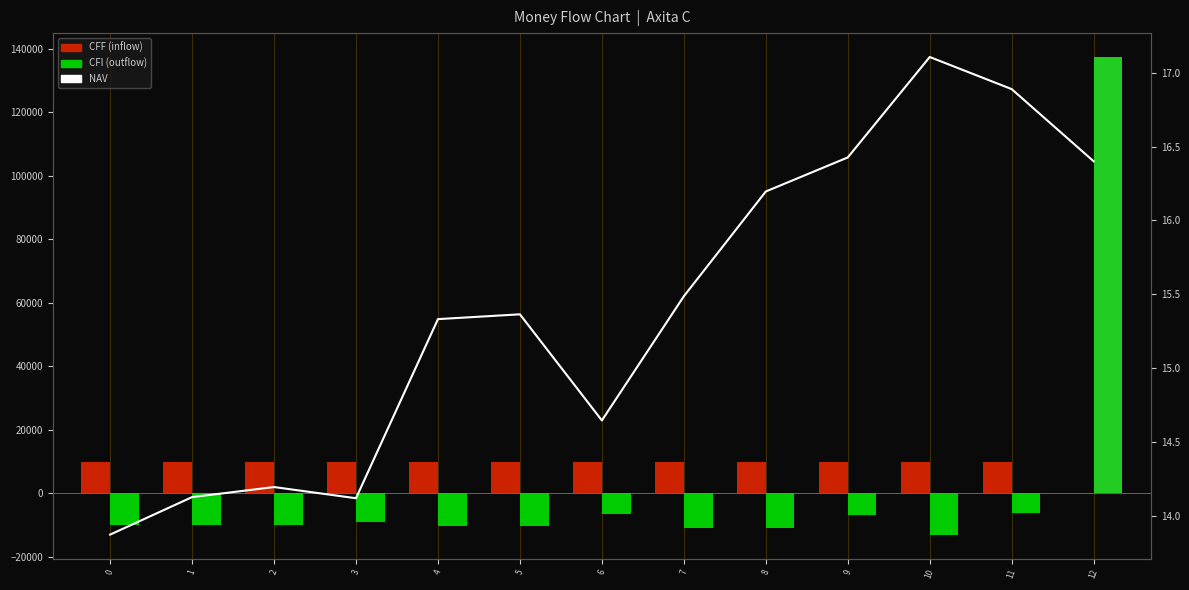

What is the difference between the highest and lowest values at 6?

16382.8